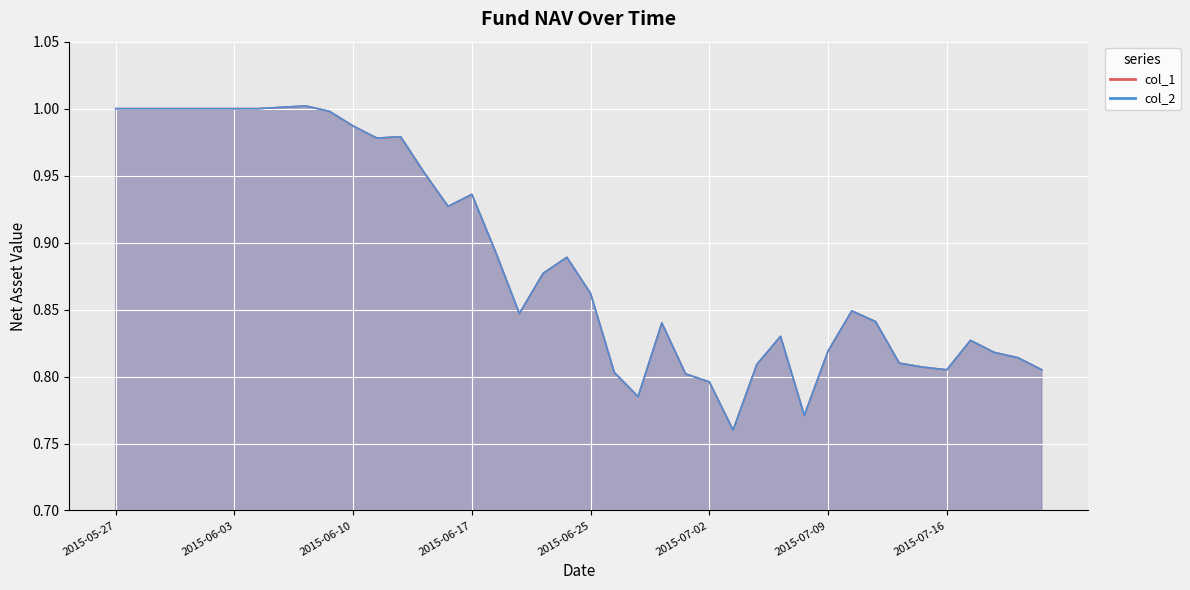

True or false: col_2 and col_1 intersect in this chart.

False